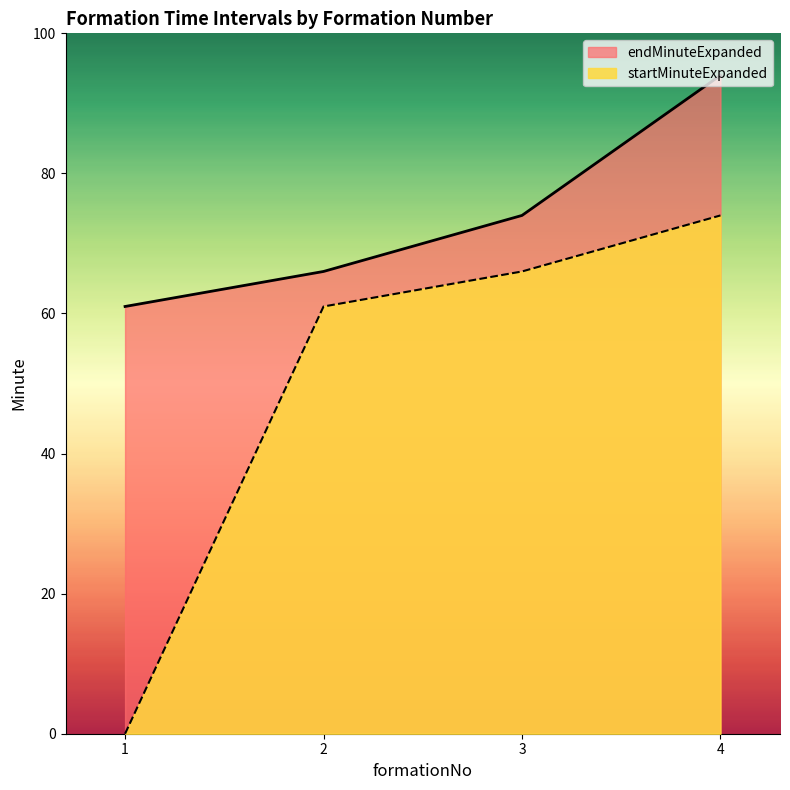

What is the total value across all series at 4?

168